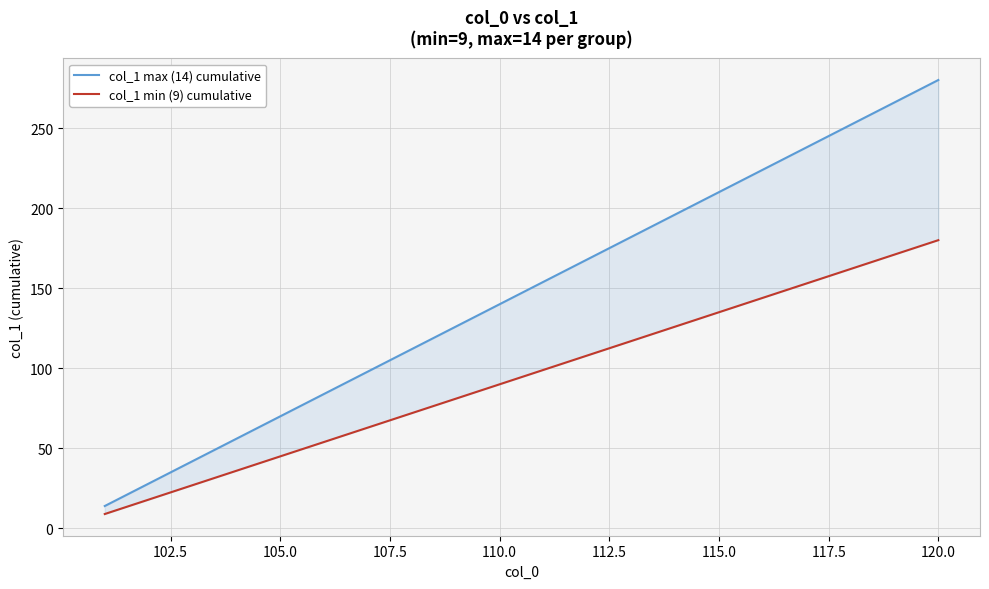

What is the average value of the col_1 min (9) cumulative series?

94